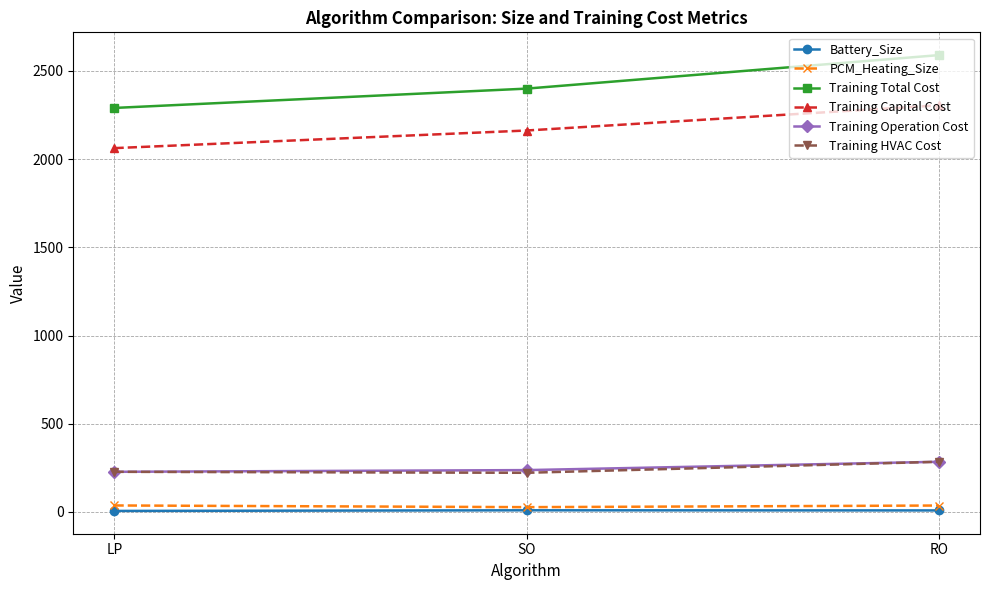

List the labels in order of Training Capital Cost value, smallest first.

LP, SO, RO